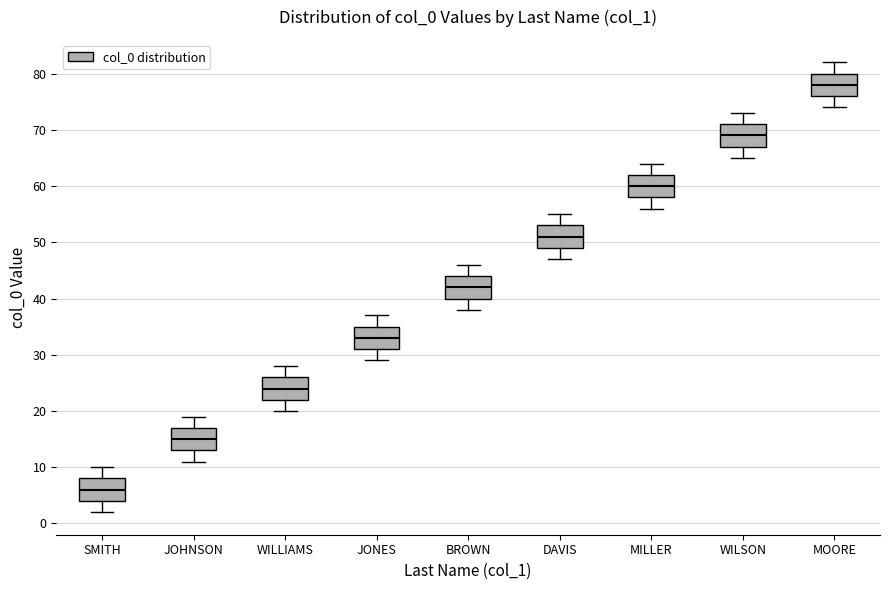

Which box has the lowest median line?

SMITH